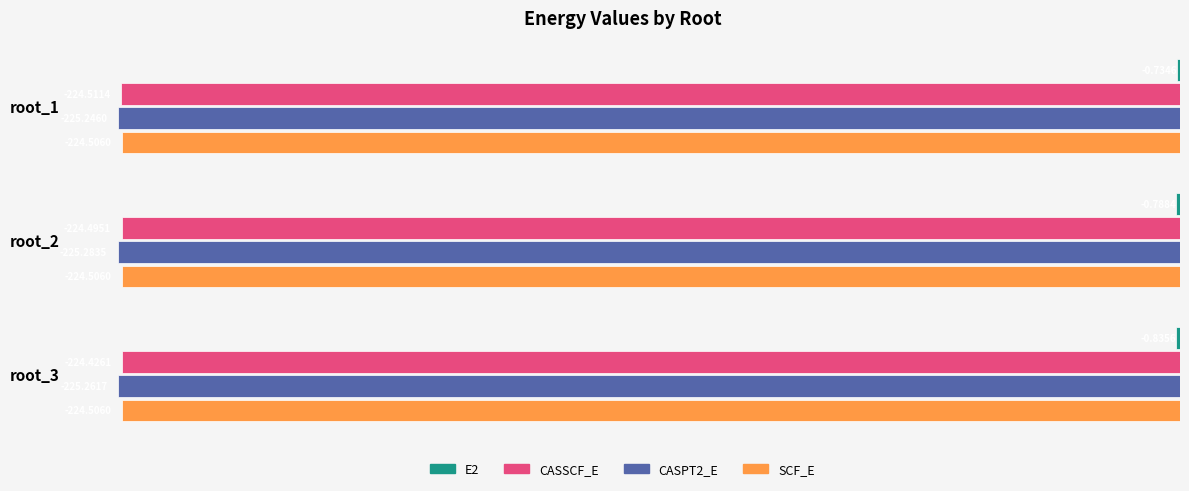

List the labels in order of CASSCF_E value, smallest first.

root_1, root_2, root_3